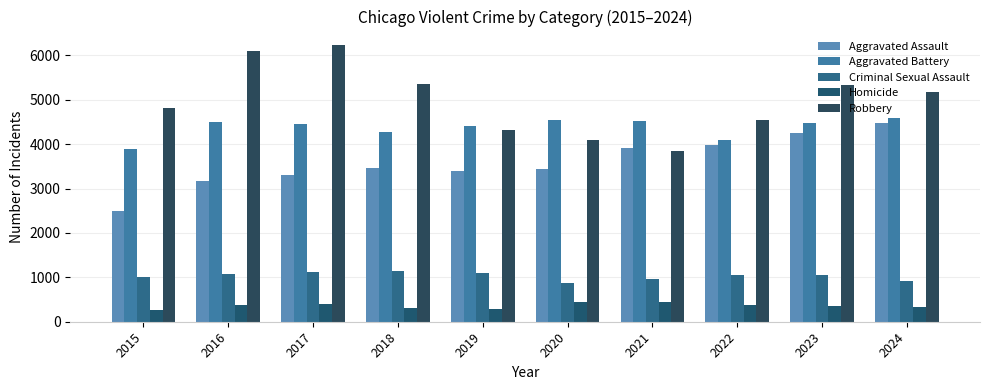

At which label does Homicide reach its minimum?

2015